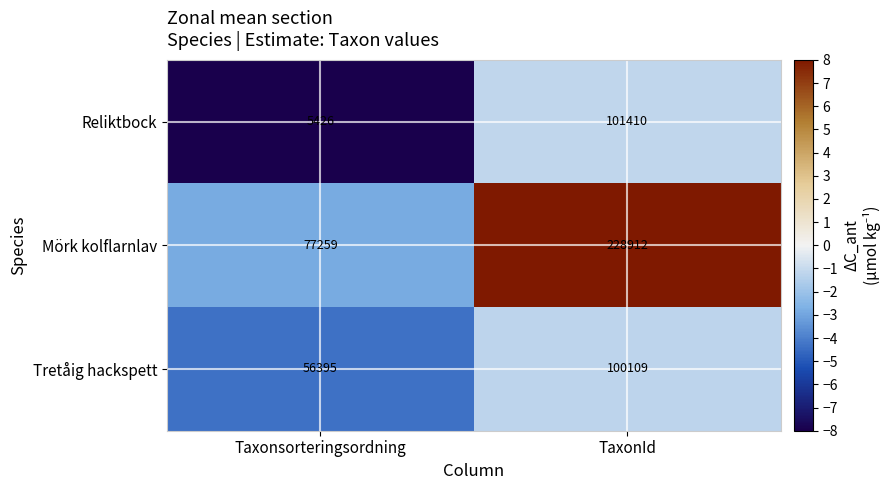

What is the average value of the Reliktbock series?

53418